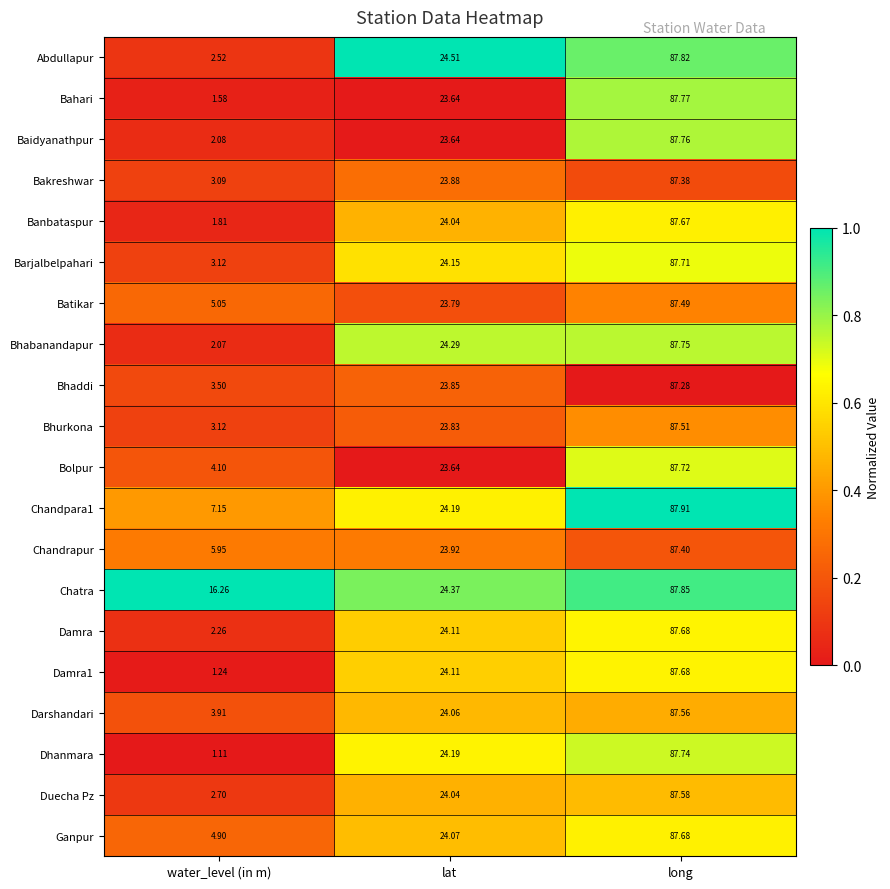

Which category has the highest value across all series?

long